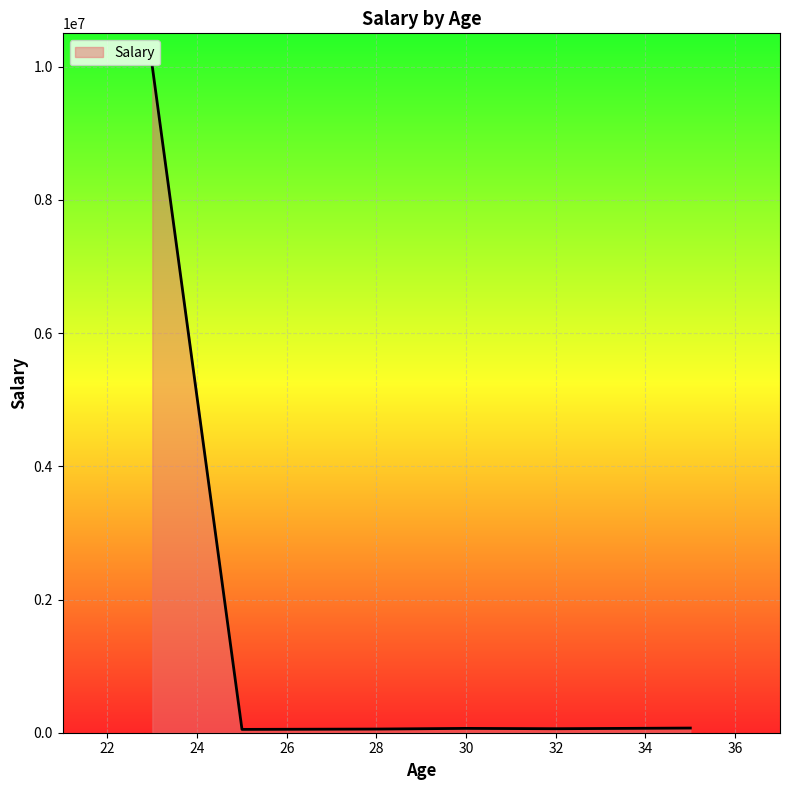

What is the average value?

1716667